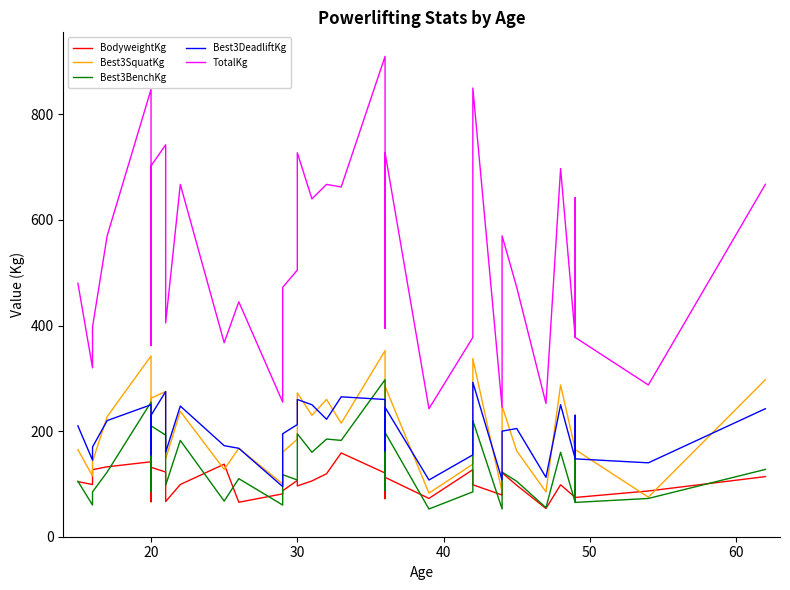

Which series has the largest total across all categories?

TotalKg